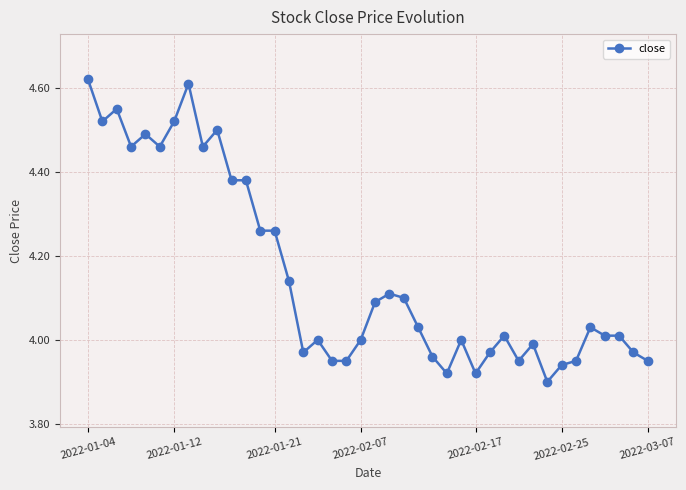

How many data points does each series have?

40